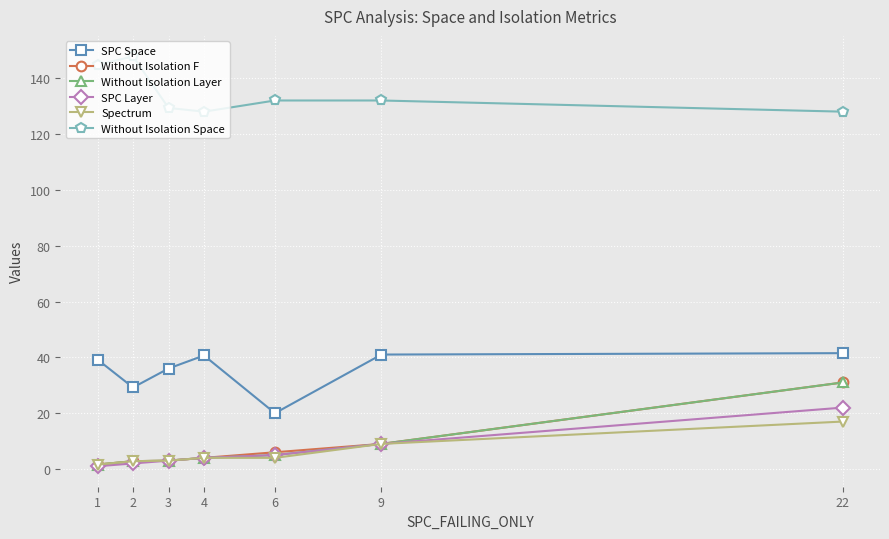

The Without Isolation Layer series shows 5.0 at 6. True or false?

True